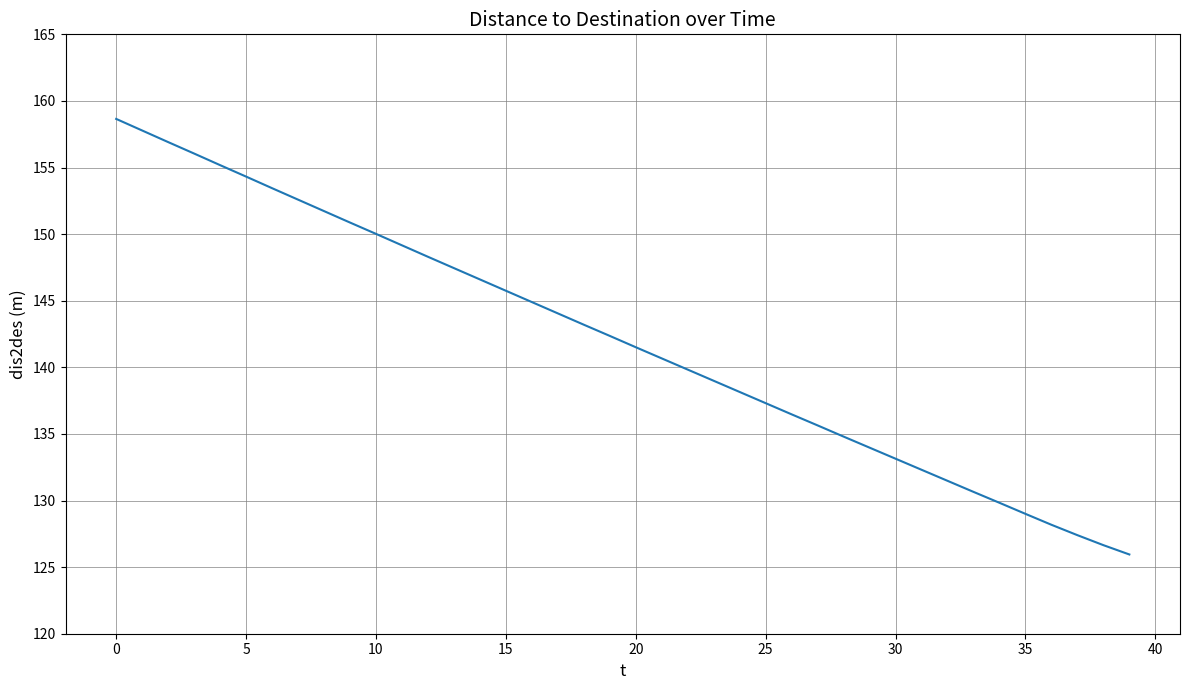

What is the maximum value shown in the chart?

158.7